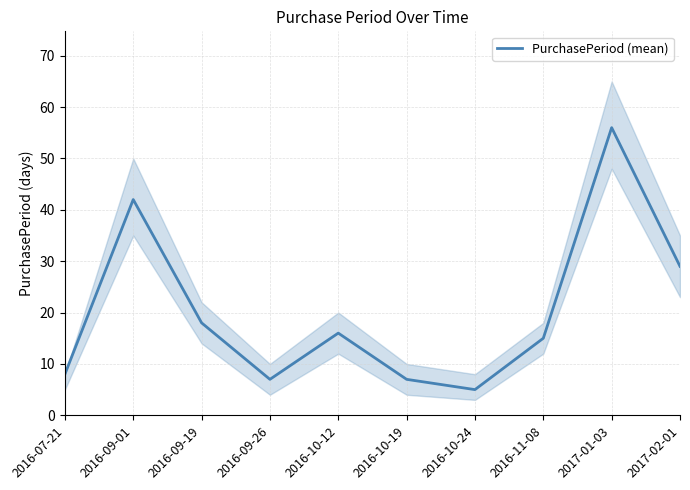

What is the value of the 5th point from the left?

16